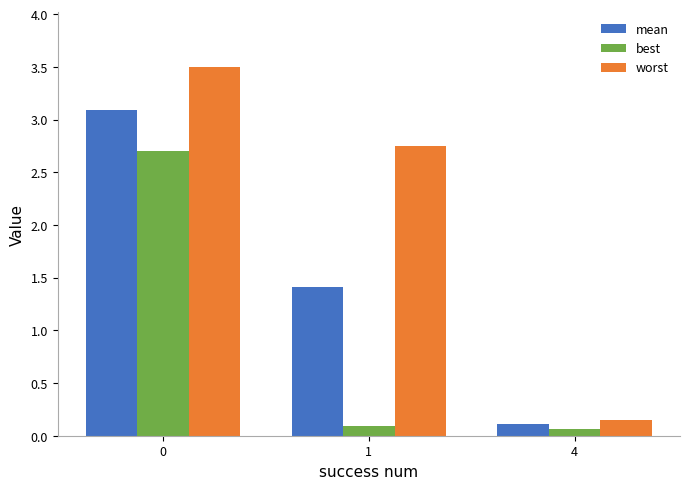

What is the approximate value of best at 4?

0.1